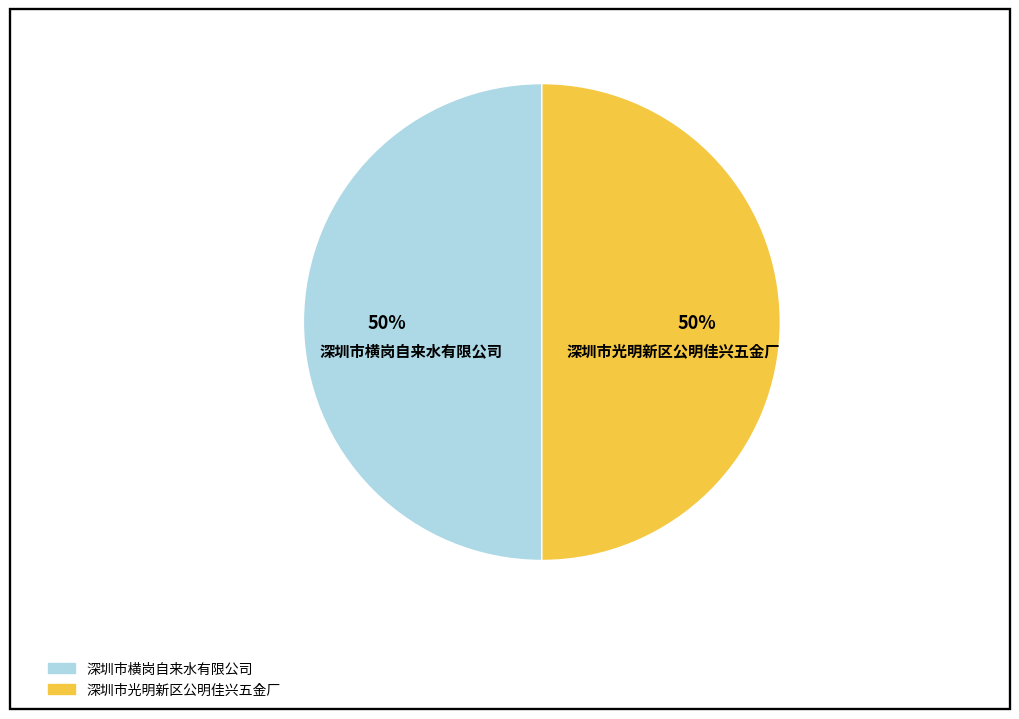

True or false: 深圳市横岗自来水有限公司 accounts for 50% of the total.

True